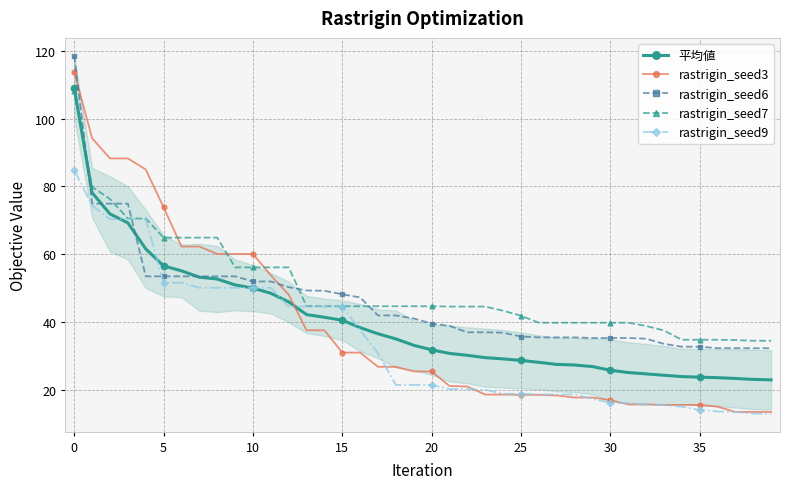

How many data points in 平均値 are less than 33?

20